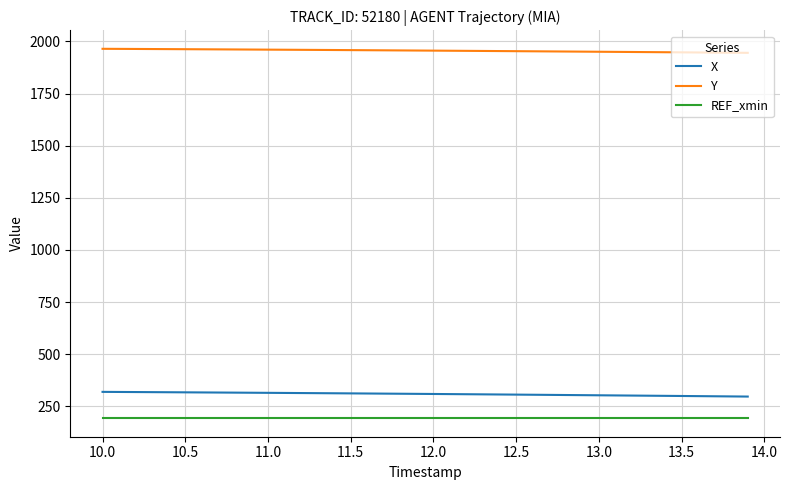

What is the smallest value displayed?

192.5